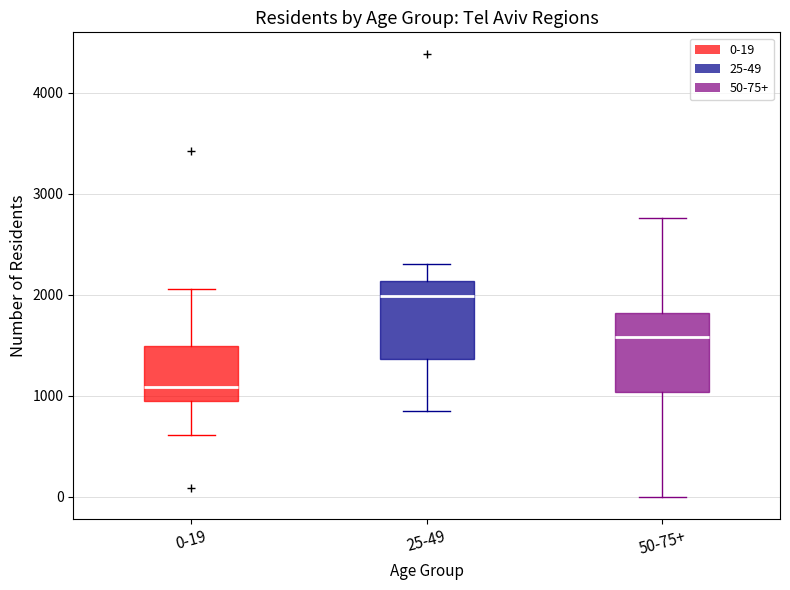

Reading left to right, transcribe this box plot: for each box, give where its median line is, the range the box spans, and where its two whiskers end, as read against the y-axis. The values are not printed on the chart, so give them approximately, as read against the axis.

0-19: median 1100, box 1000 to 1500, whiskers 600 to 2100
25-49: median 2000, box 1400 to 2100, whiskers 900 to 2300
50-75+: median 1600, box 1000 to 1800, whiskers 0 to 2800